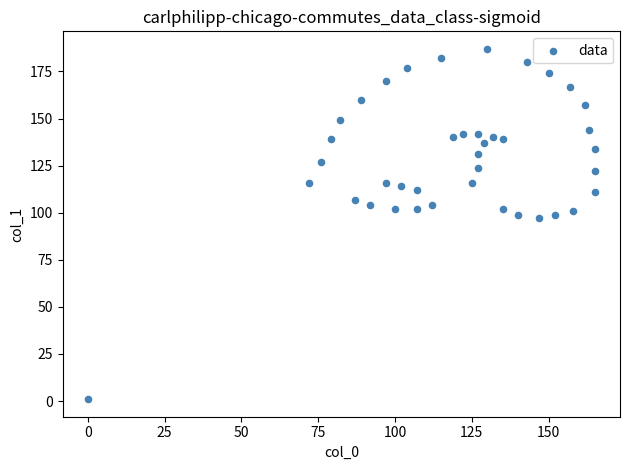

What is the range of Y values (max minus min)?

186